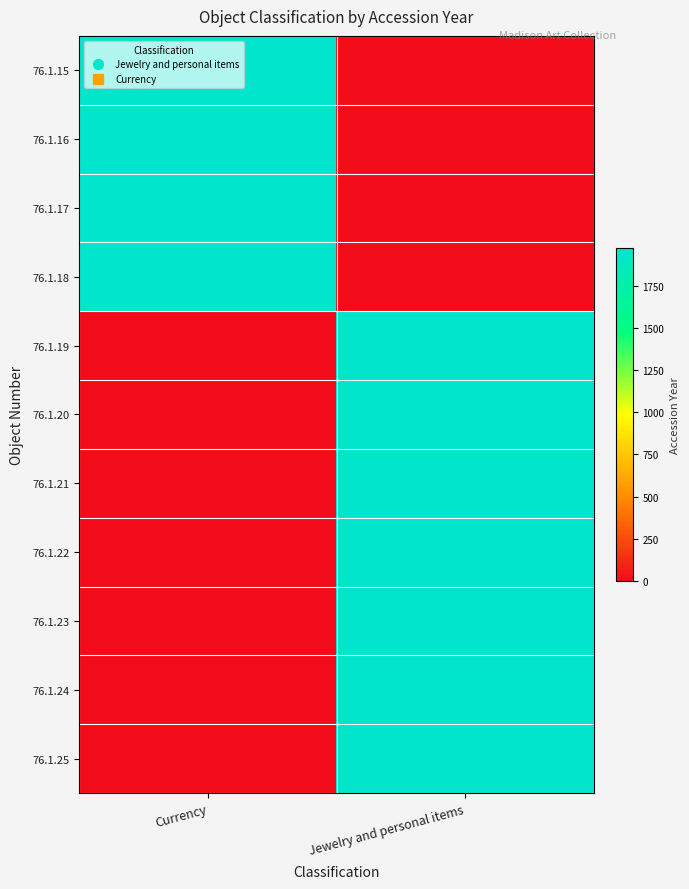

Reading left to right, extract all data points from this chart.

76.1.15: Currency=1976	Jewelry and personal items=0
76.1.16: Currency=1976	Jewelry and personal items=0
76.1.17: Currency=1976	Jewelry and personal items=0
76.1.18: Currency=1976	Jewelry and personal items=0
76.1.19: Currency=0	Jewelry and personal items=1976
76.1.20: Currency=0	Jewelry and personal items=1976
76.1.21: Currency=0	Jewelry and personal items=1976
76.1.22: Currency=0	Jewelry and personal items=1976
76.1.23: Currency=0	Jewelry and personal items=1976
76.1.24: Currency=0	Jewelry and personal items=1976
76.1.25: Currency=0	Jewelry and personal items=1976